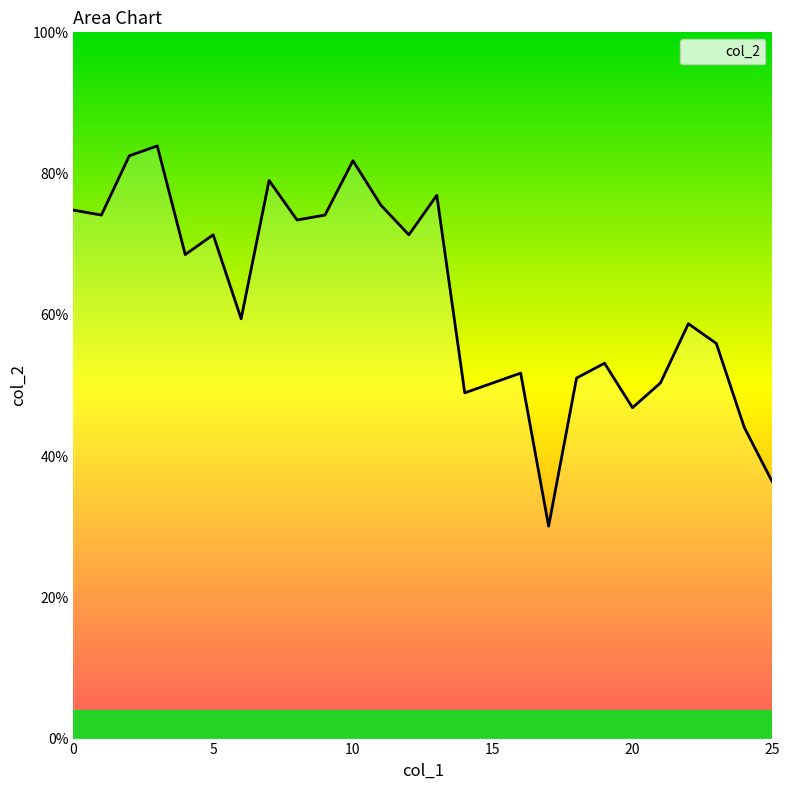

Reading left to right, extract all data points from this chart.

0=0.7	1=0.7	2=0.8	3=0.8	4=0.7	5=0.7	6=0.6	7=0.8	8=0.7	9=0.7	10=0.8	11=0.8	12=0.7	13=0.8	14=0.5	15=0.5	16=0.5	17=0.3	18=0.5	19=0.5	20=0.5	21=0.5	22=0.6	23=0.6	24=0.4	25=0.4